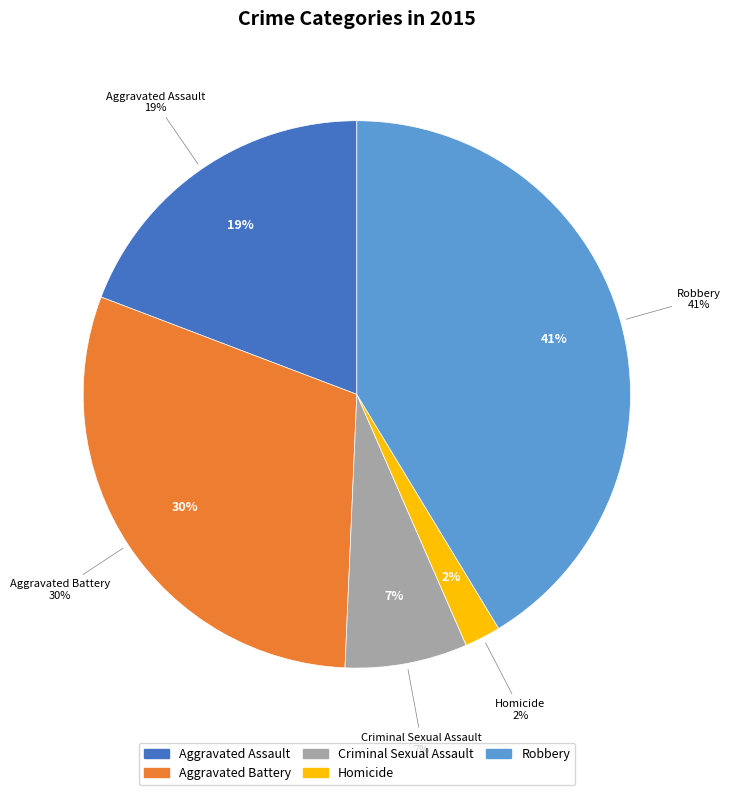

What is the ratio of the value at Criminal Sexual Assault to the value at Aggravated Battery?

0.2